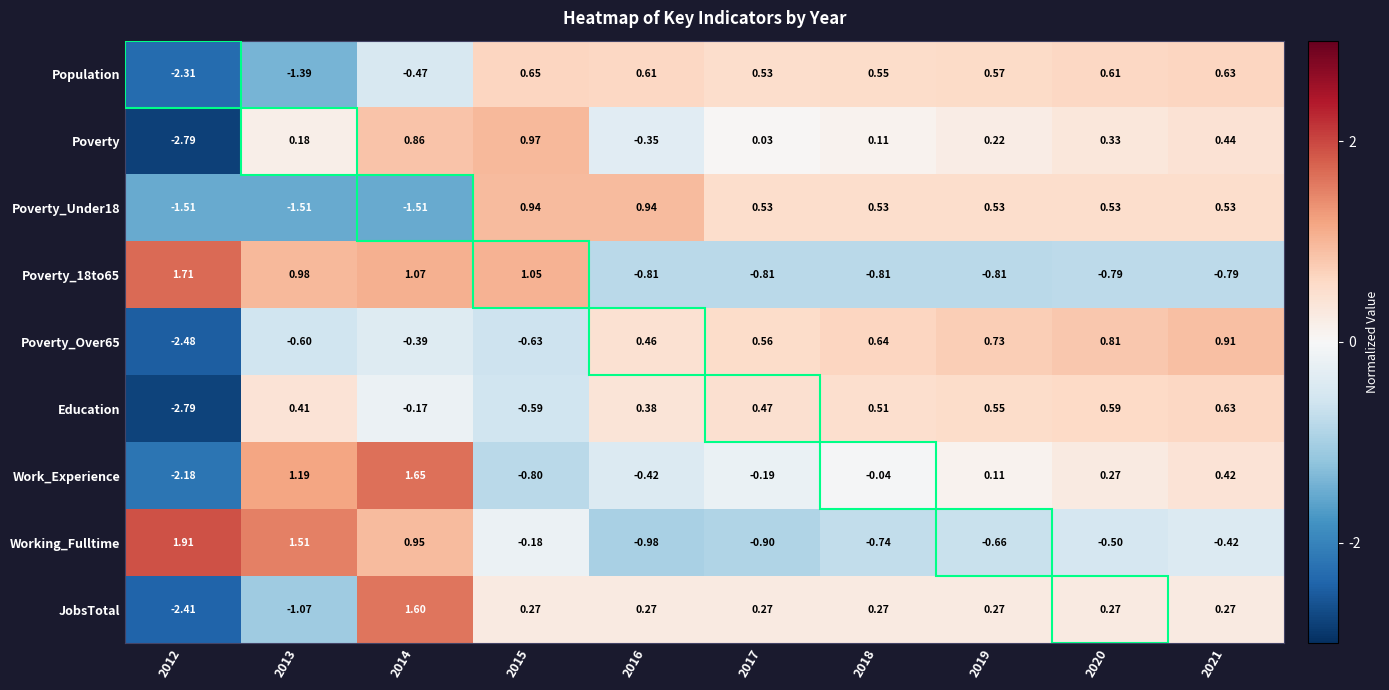

Is the value of Poverty_18to65 at 2012 greater than the value of Poverty_Under18 at 2015?

Yes